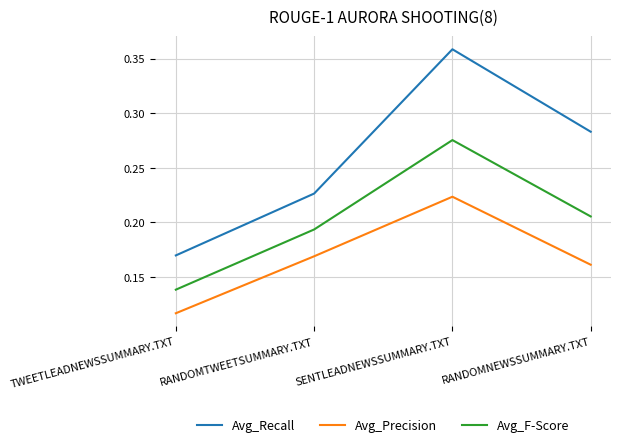

Between RANDOMTWEETSUMMARY.TXT and RANDOMNEWSSUMMARY.TXT, which series saw the biggest shift?

Avg_Recall